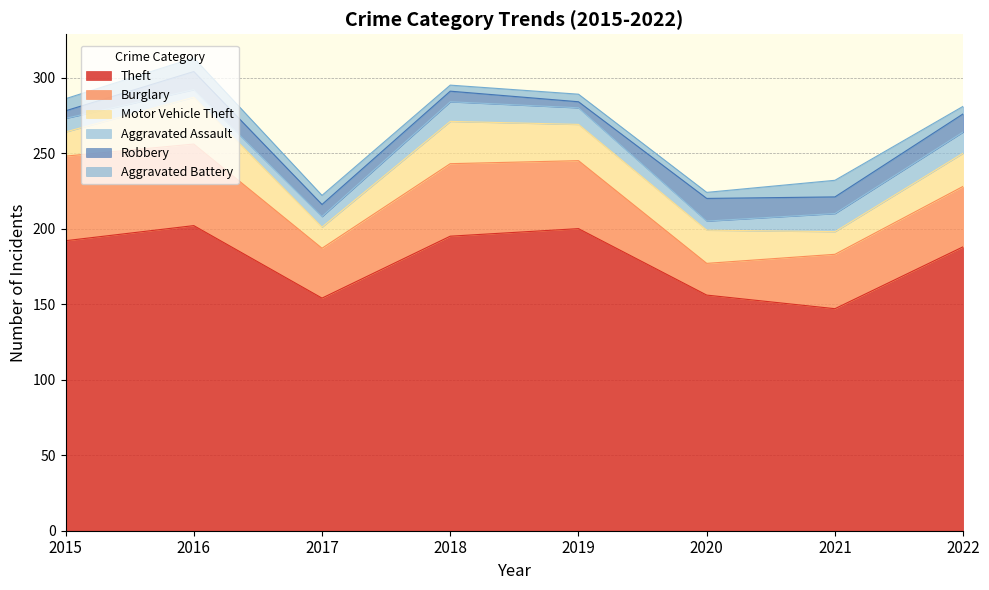

In Robbery, how many points are lower than both neighbors (excluding endpoints)?

2